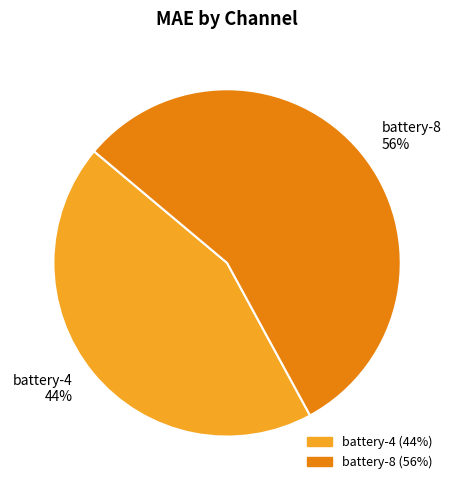

Combined, do battery-4 and battery-8 account for over 50%?

Yes